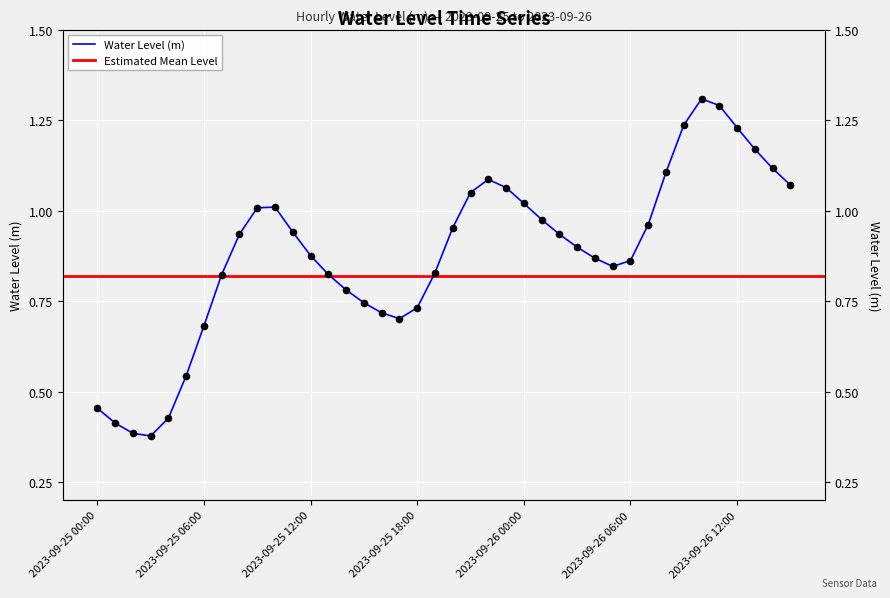

Between 2023-09-25 08:00 and 2023-09-25 14:00, which is larger?

2023-09-25 08:00